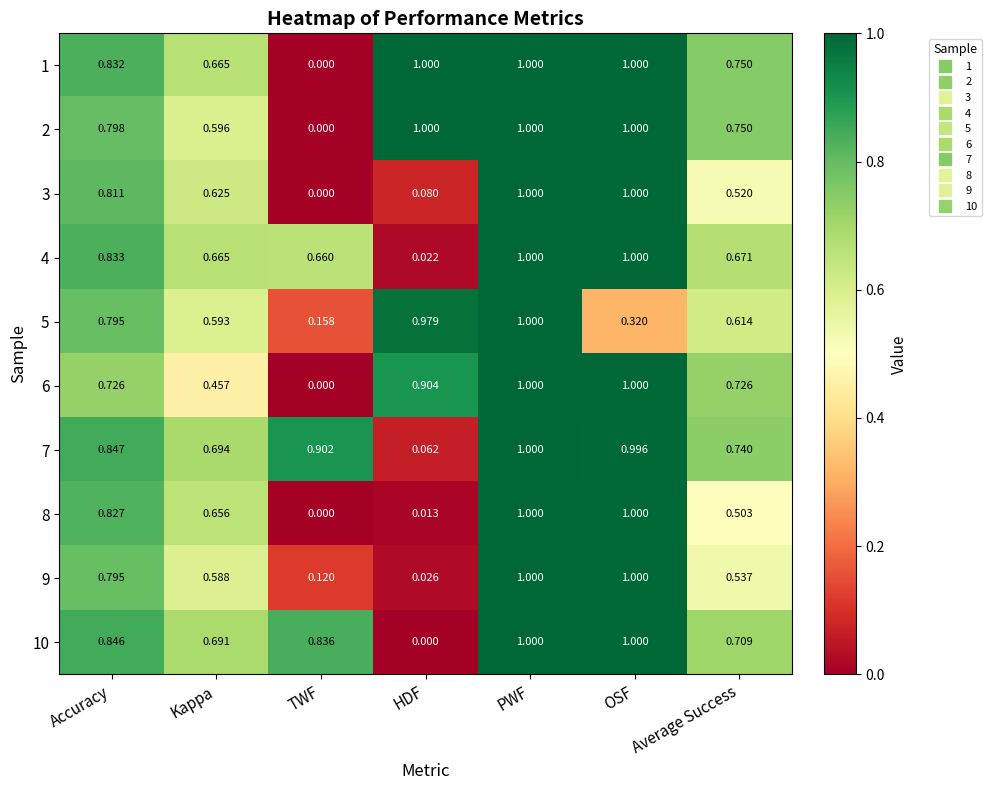

Is the value of 3 at Accuracy greater than the value of 1 at PWF?

No